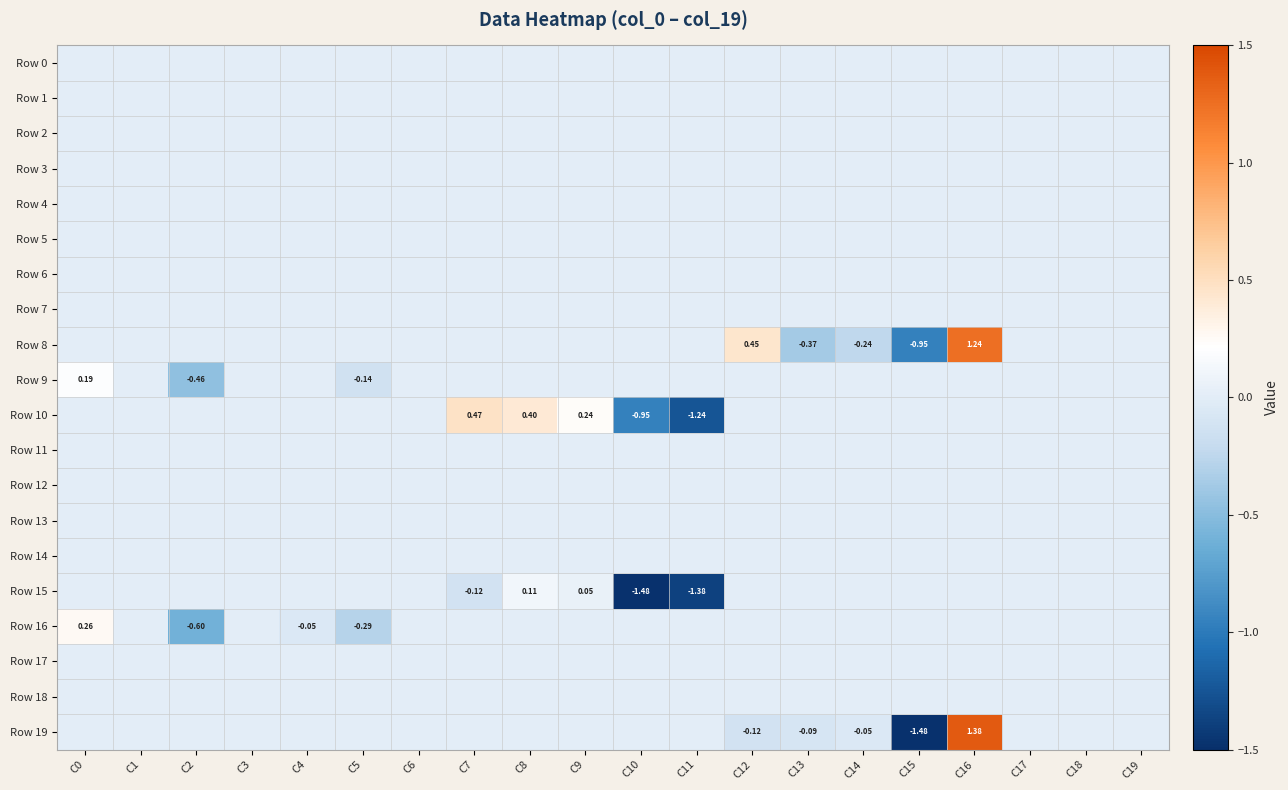

What is the spread (max minus min) of values at C4?

0.1